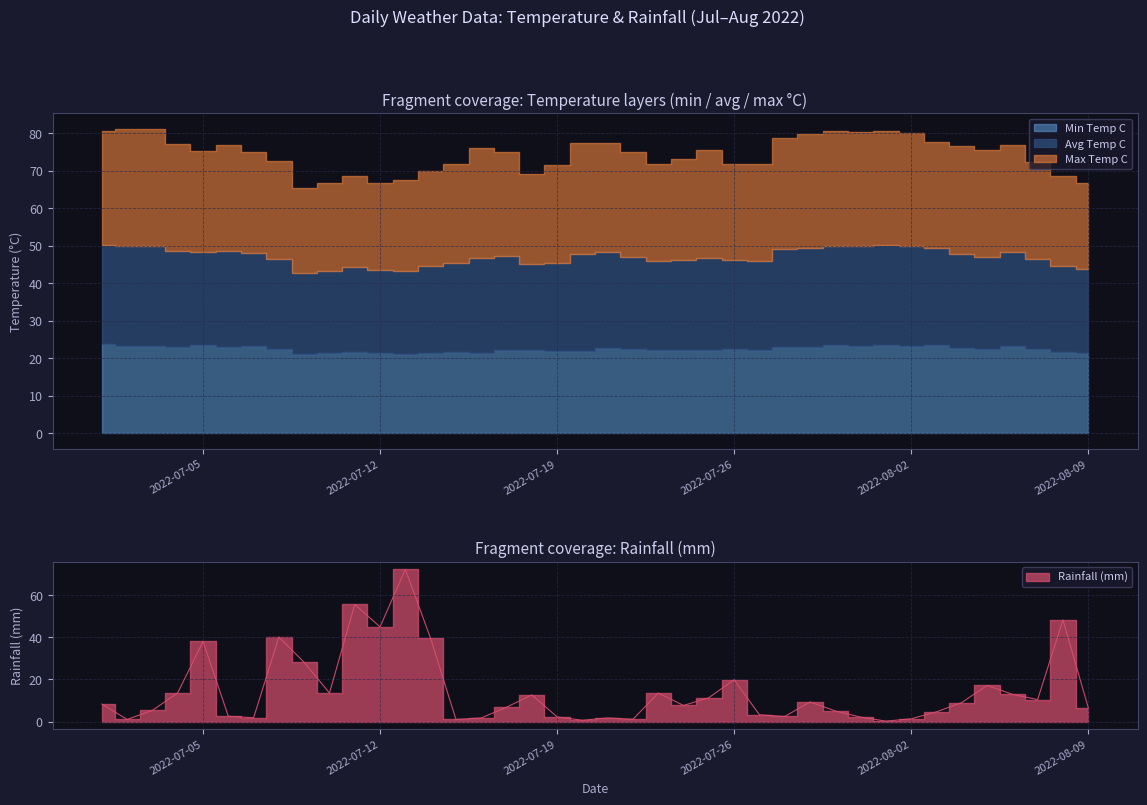

At 2022-07-28, list the series in order from largest to smallest.

max_temp_c, avg_temp_c, min_temp_c, rainfall_mm